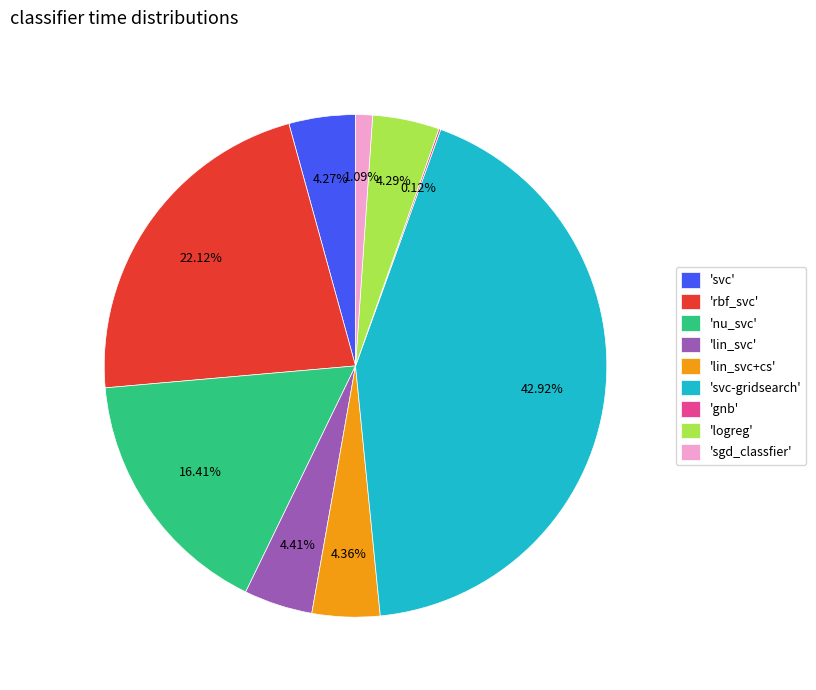

Is there any slice that represents more than half of the pie?

No